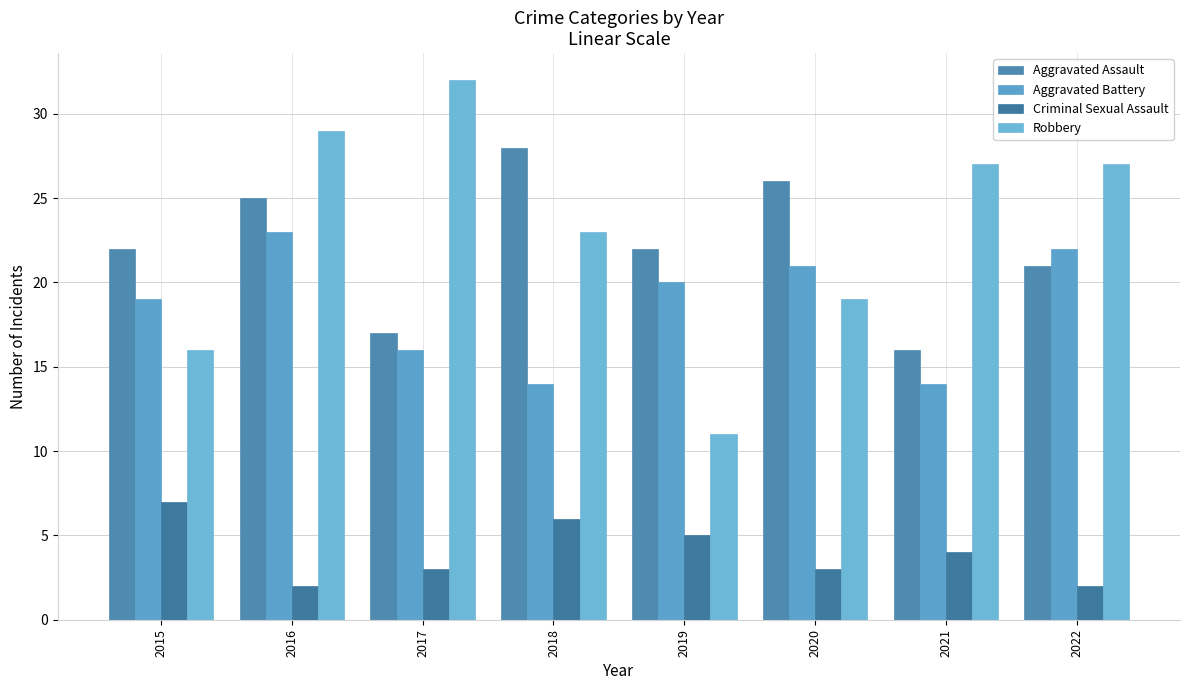

How many bars are there in total?

32